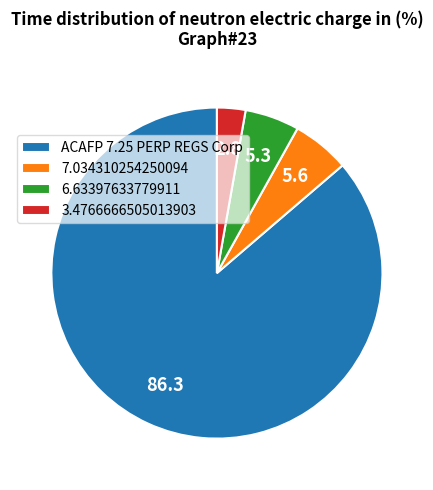

Combined, do 3.4766666505013903 and 6.63397633779911 account for over 50%?

No